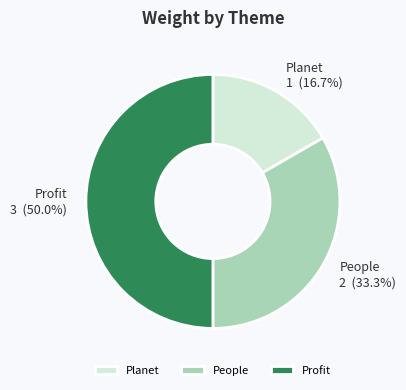

To the nearest percent, what is the average slice percentage?

33%